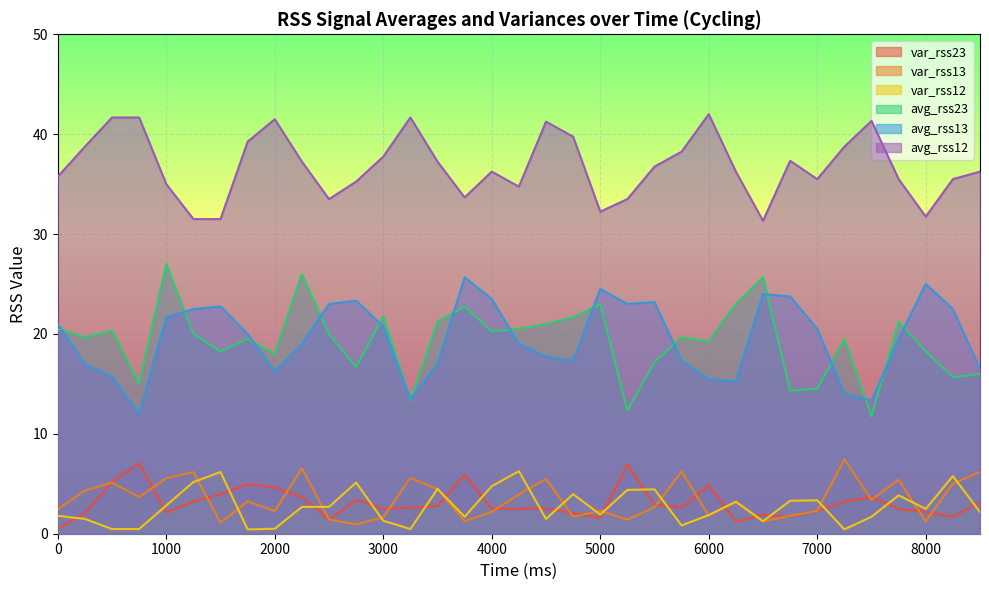

At 4000, list the series in order from smallest to largest.

var_rss13, var_rss23, var_rss12, avg_rss23, avg_rss13, avg_rss12